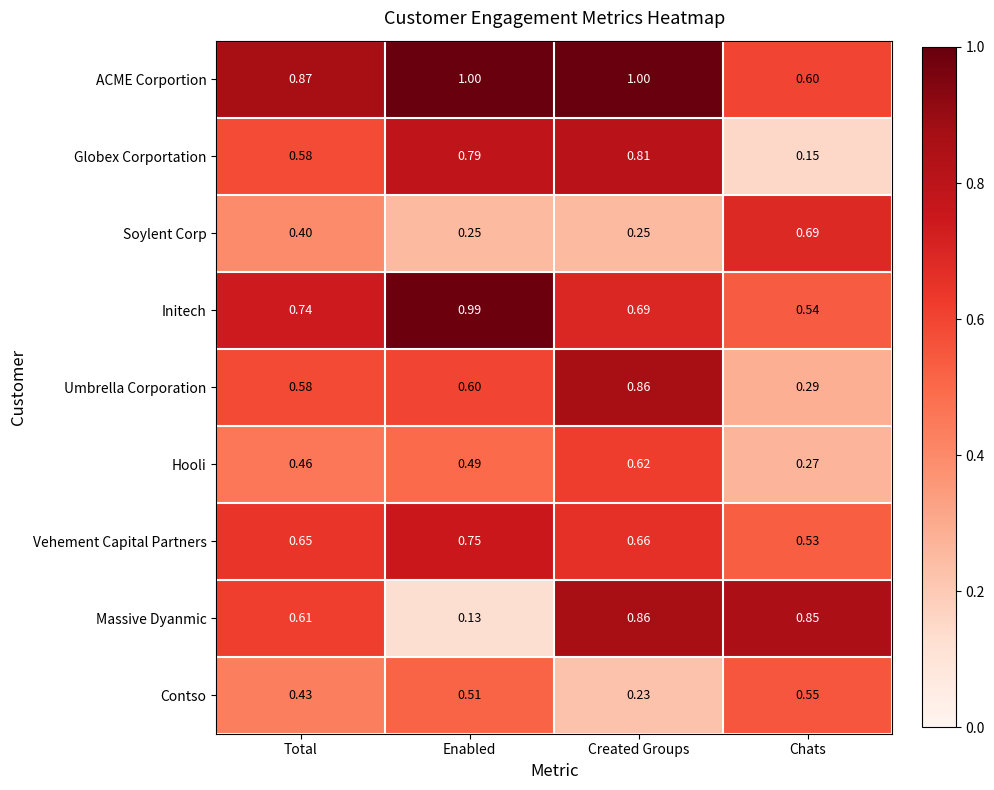

Between Total and Chats, which series saw the biggest shift?

Globex Corportation